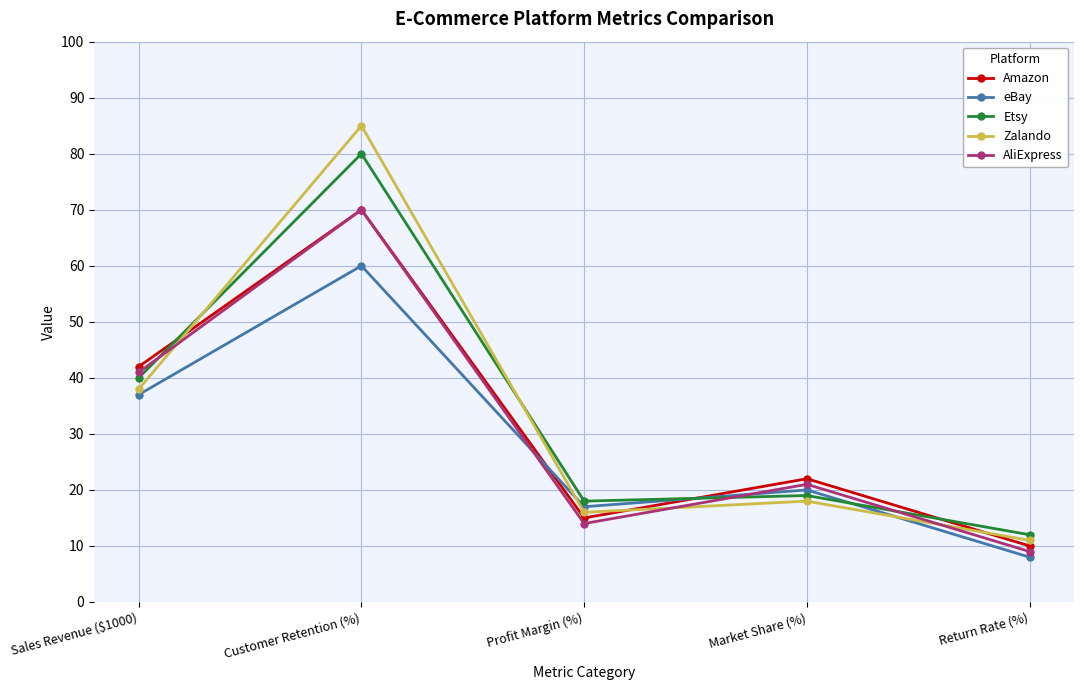

What is the average value of the Amazon series?

32